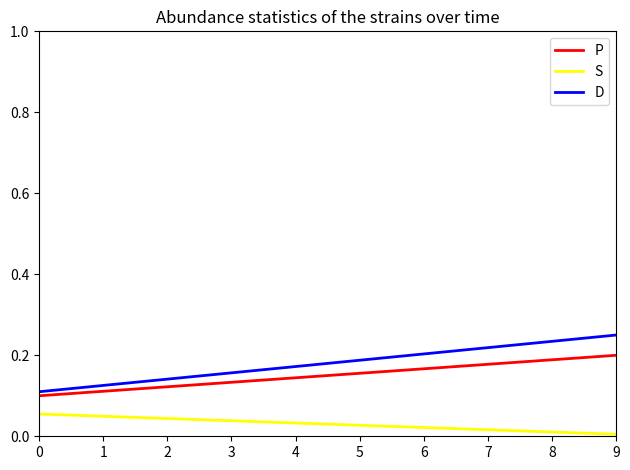

Which series has the largest range (max minus min)?

D